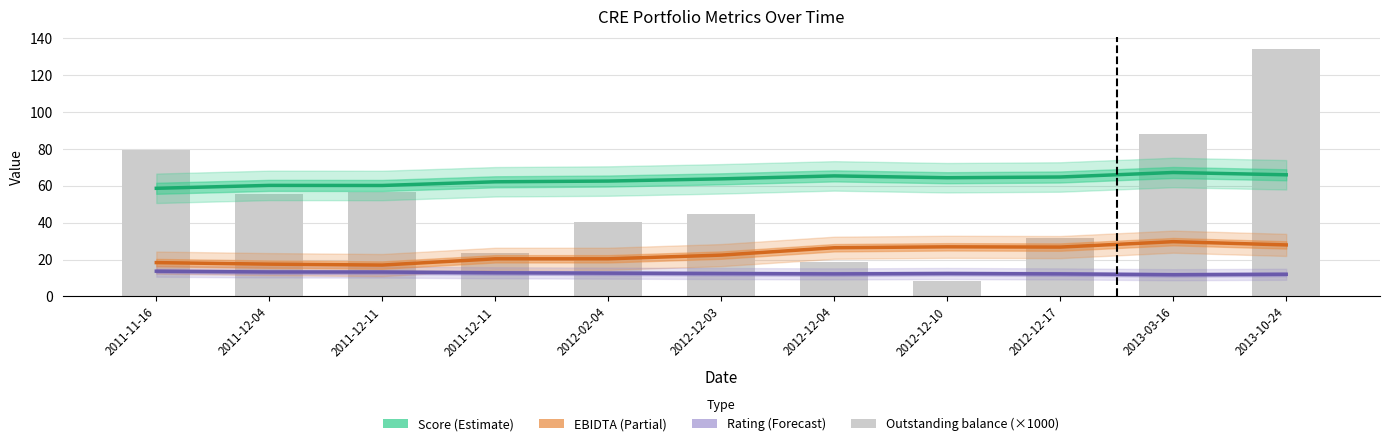

How many values in the Score series exceed 63?

6